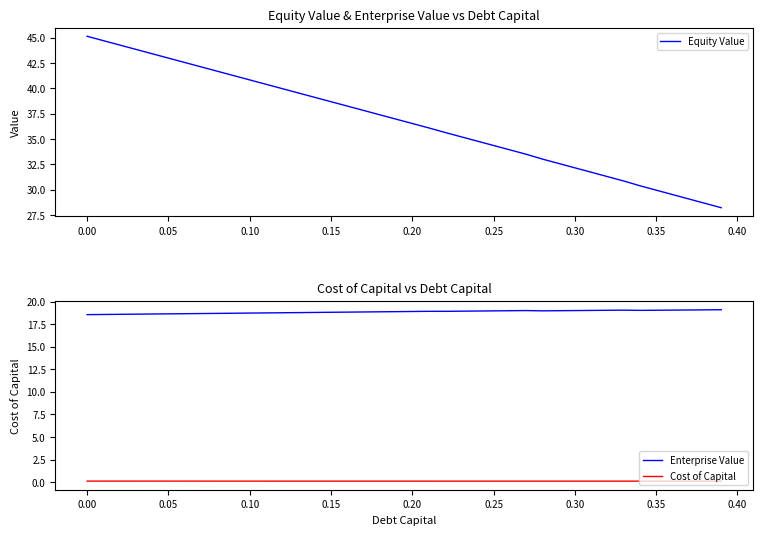

At which label does Equity Value first exceed 36?

0.00